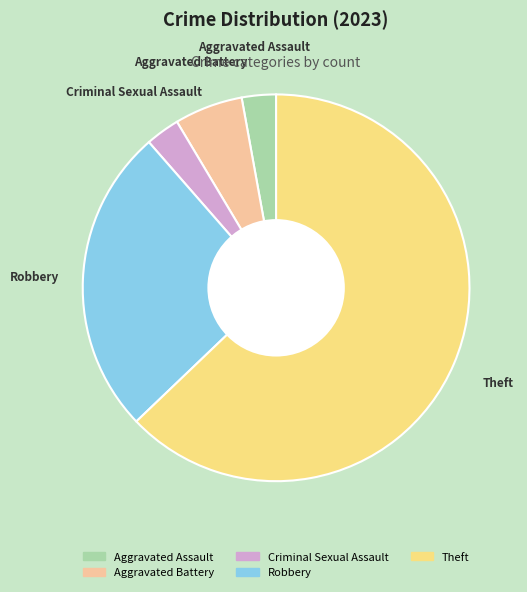

Which category has the biggest portion of the pie?

Theft